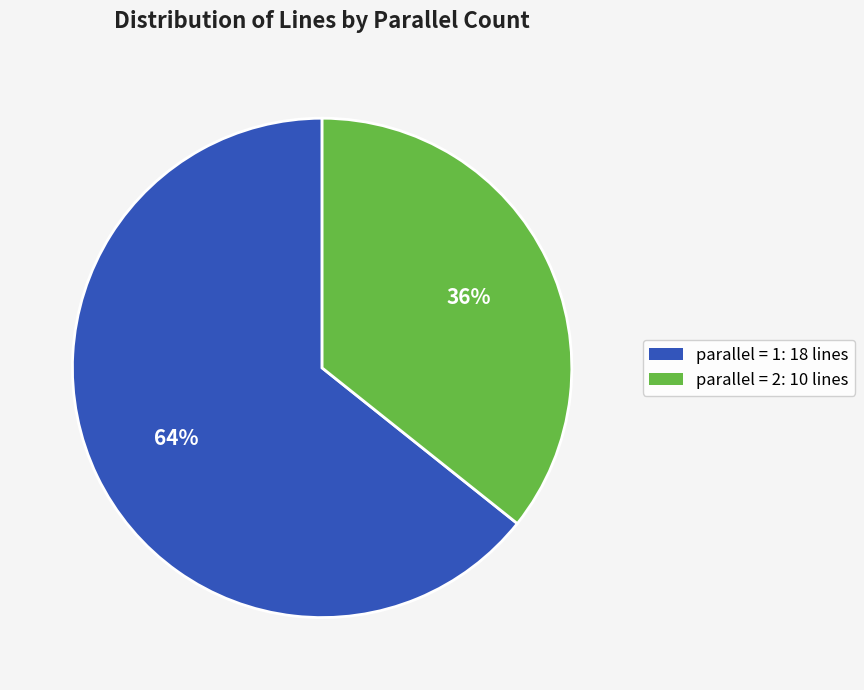

To the nearest percent, what is the average slice percentage?

50%